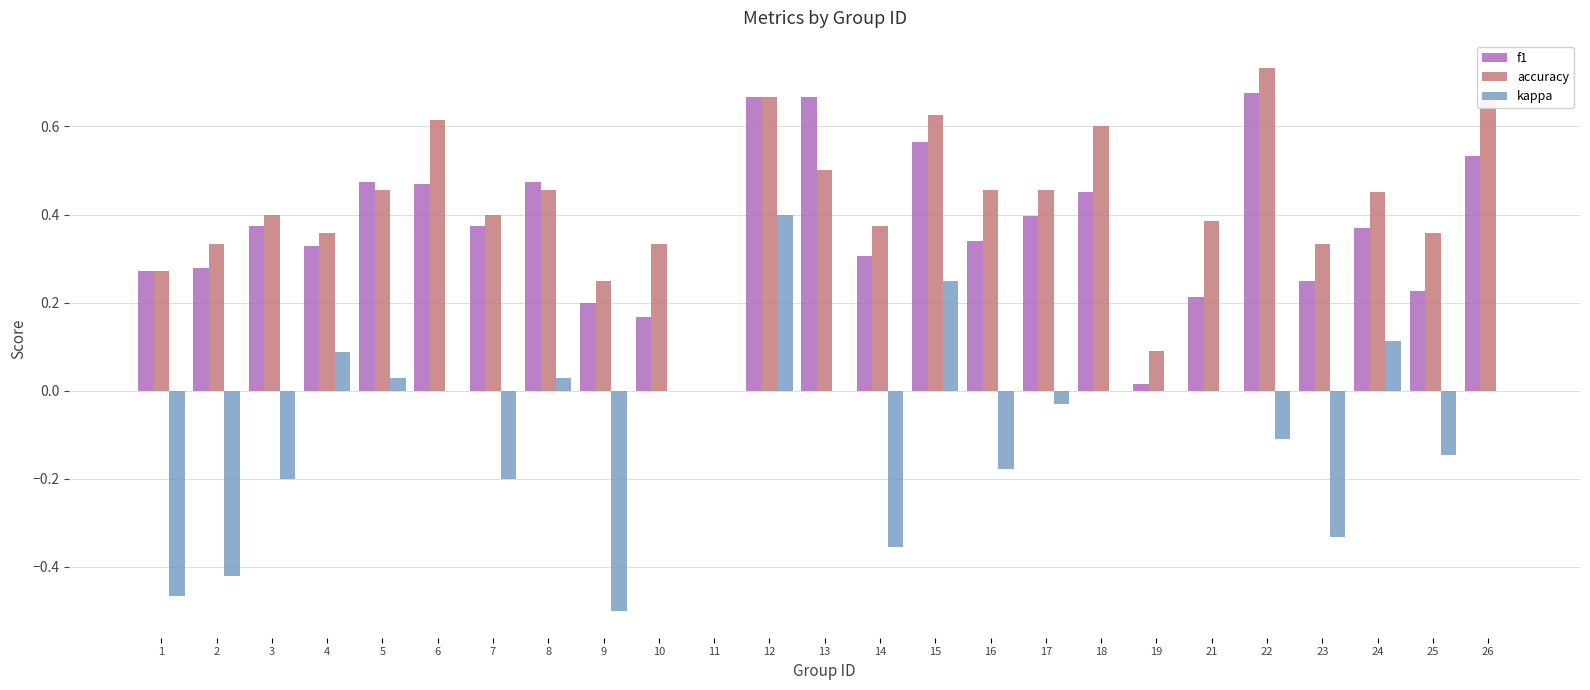

What is the sum of all accuracy values?

10.6